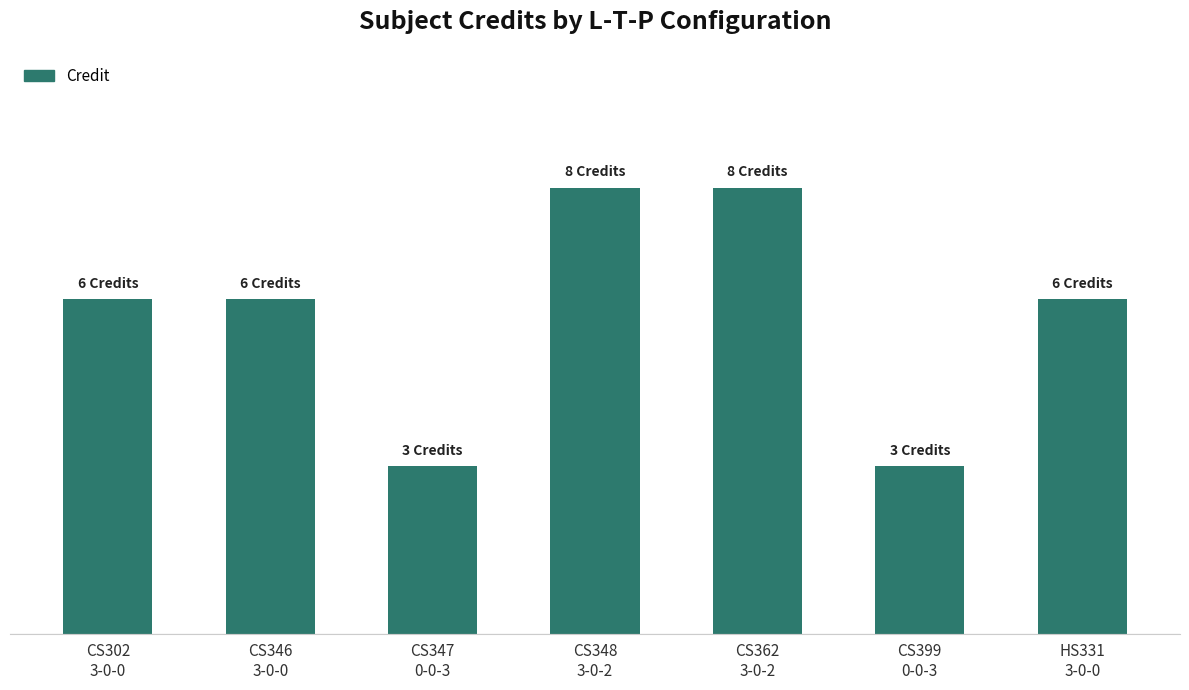

What is the label of the 5th bar from the right?

CS347
0-0-3